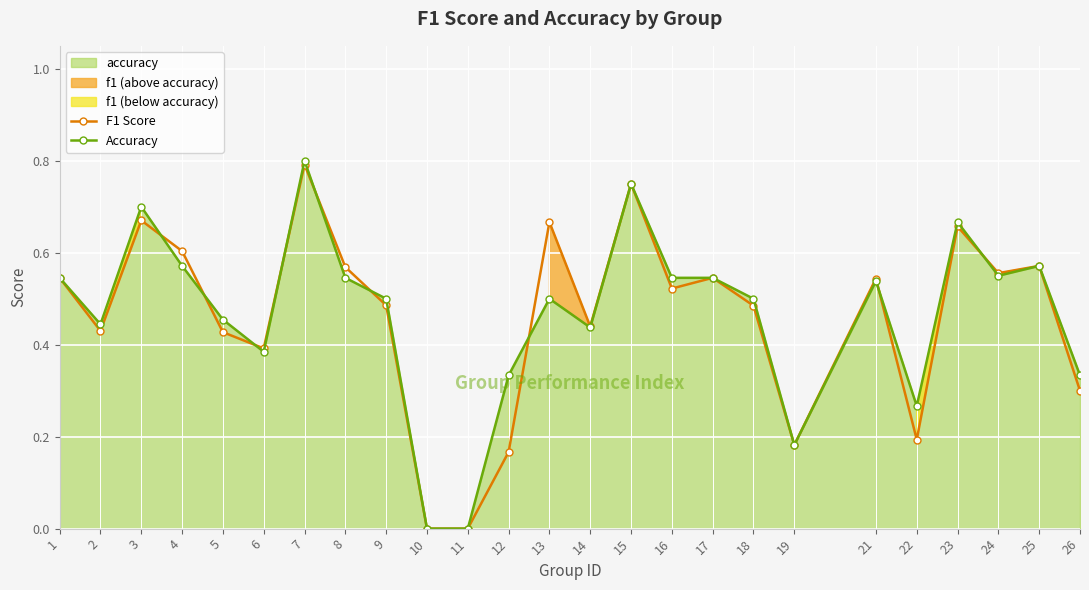

How many lines are shown in the chart?

2